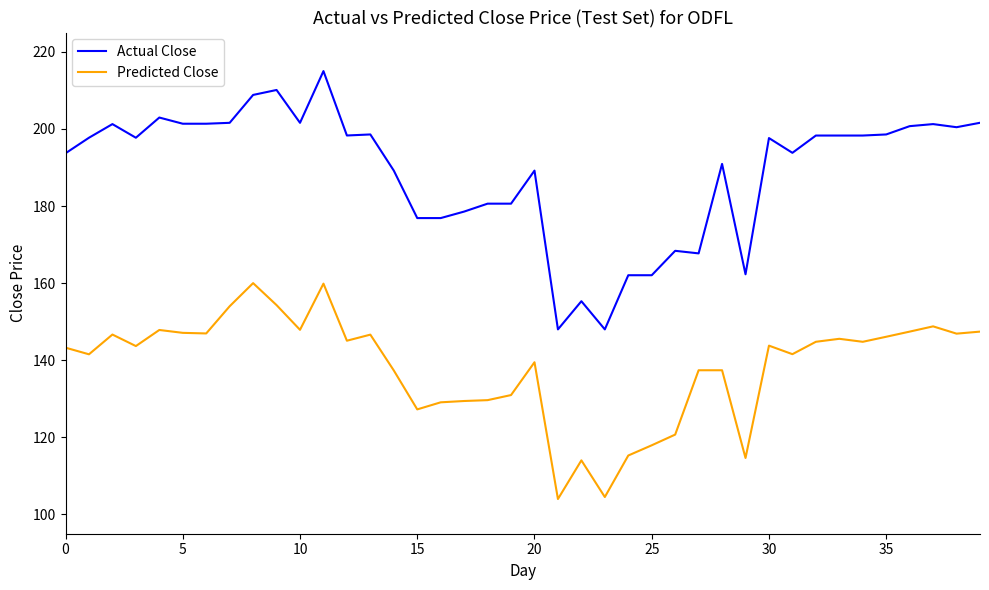

List the series in order of their peak value, lowest first.

Predicted Close, Actual Close